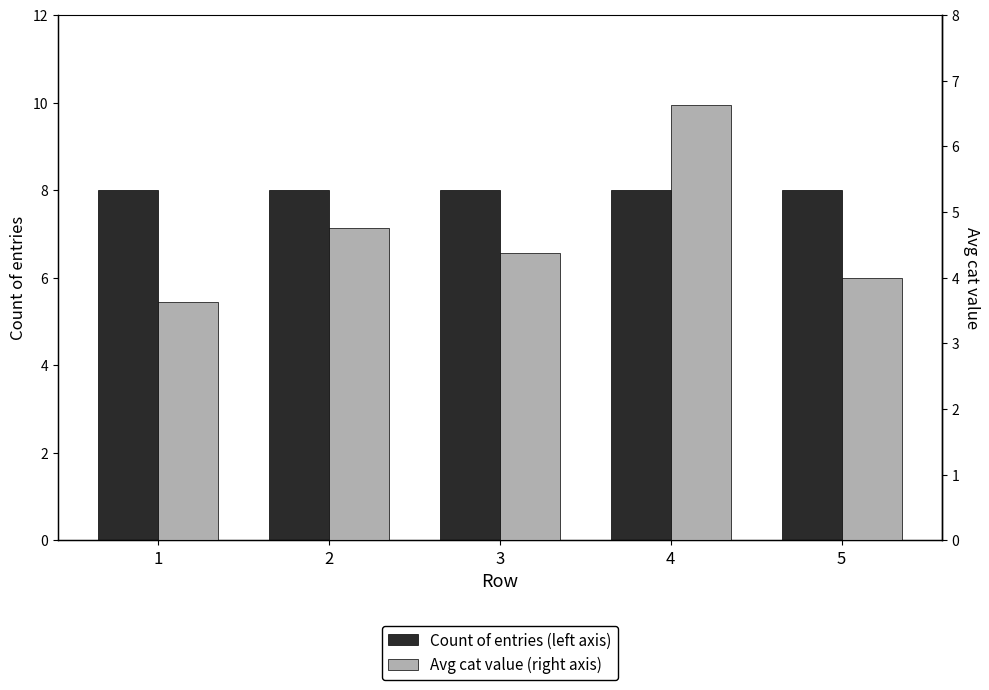

How many data points in Avg cat value (right axis) are above 4?

3